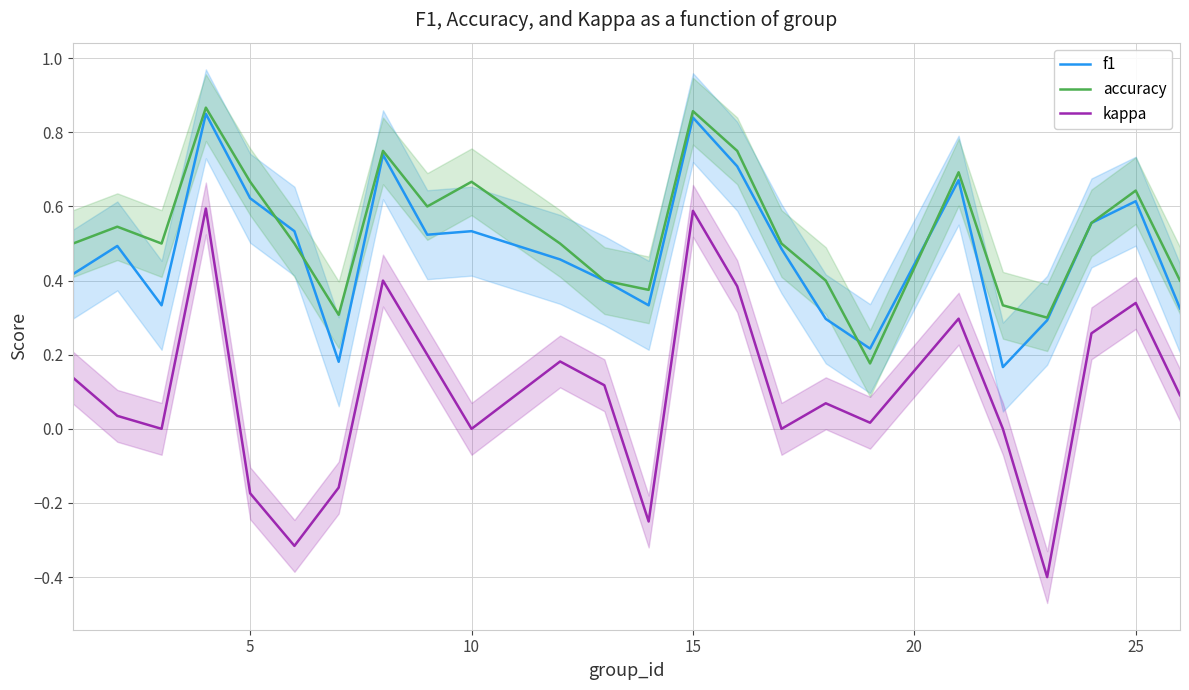

What is the maximum value shown in the chart?

0.9